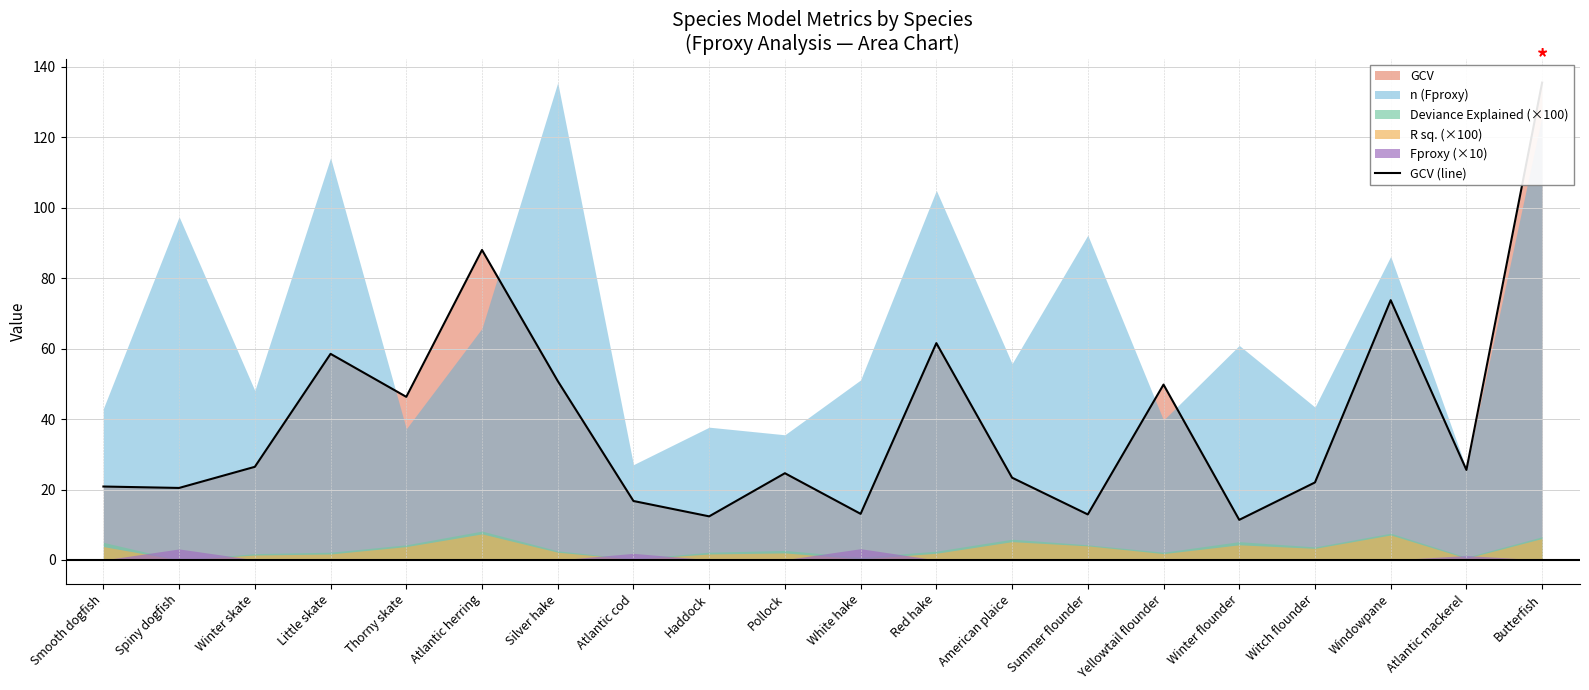

List the labels in order of value, largest first.

Butterfish, Atlantic herring, Windowpane, Red hake, Little skate, Silver hake, Yellowtail flounder, Thorny skate, Winter skate, Atlantic mackerel, Pollock, American plaice, Witch flounder, Smooth dogfish, Spiny dogfish, Atlantic cod, White hake, Summer flounder, Haddock, Winter flounder